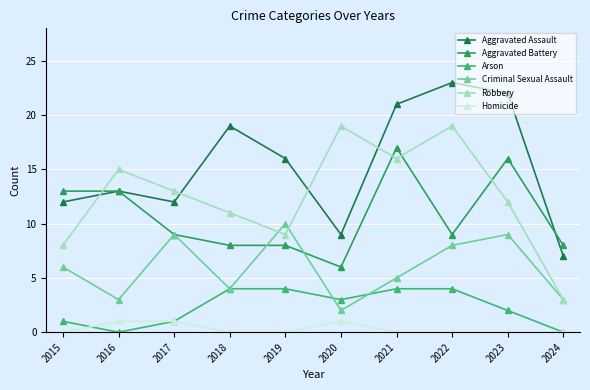

In Homicide, how many points are higher than both neighbors (excluding endpoints)?

1